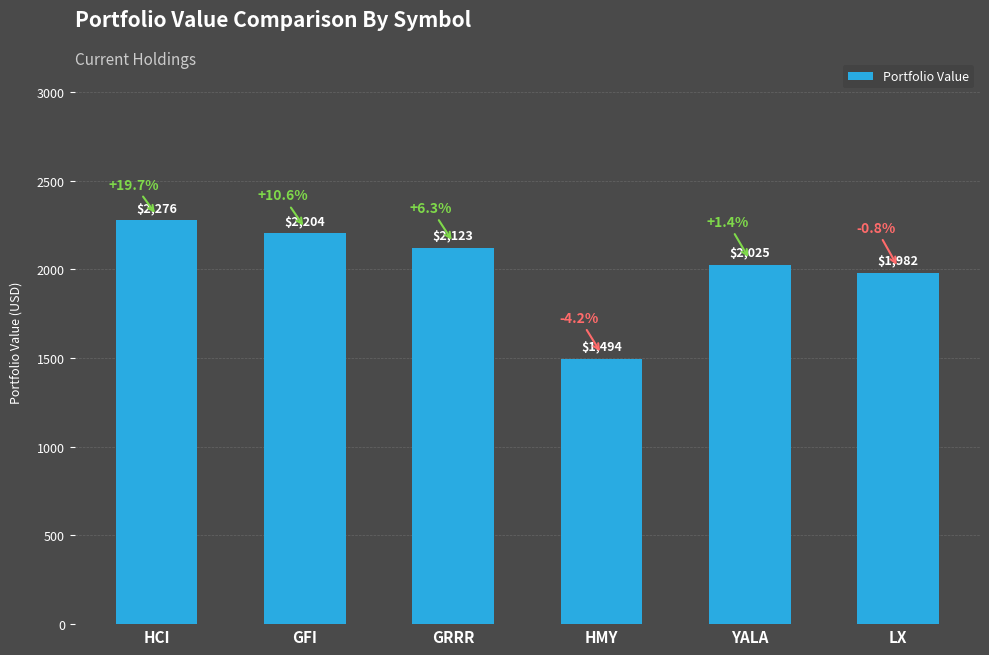

The chart shows a value of 2305.7 at HMY. True or false?

False